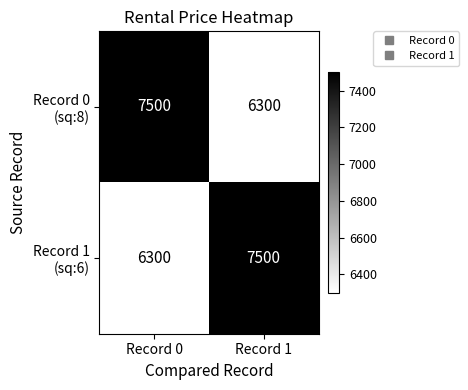

What is the spread (max minus min) of values at Record 0?

1200